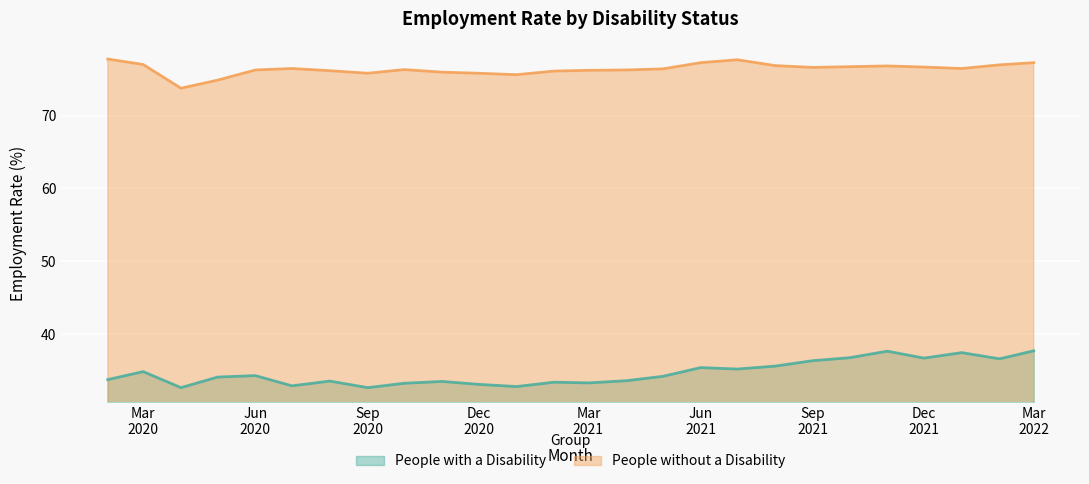

What is the label of the 14th point from the right?

2021-02-01